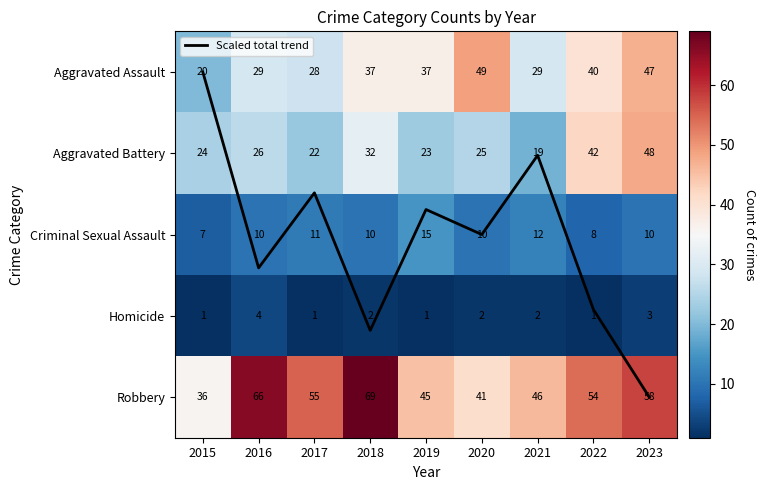

Between 2022 and 2020, which is larger?

2022